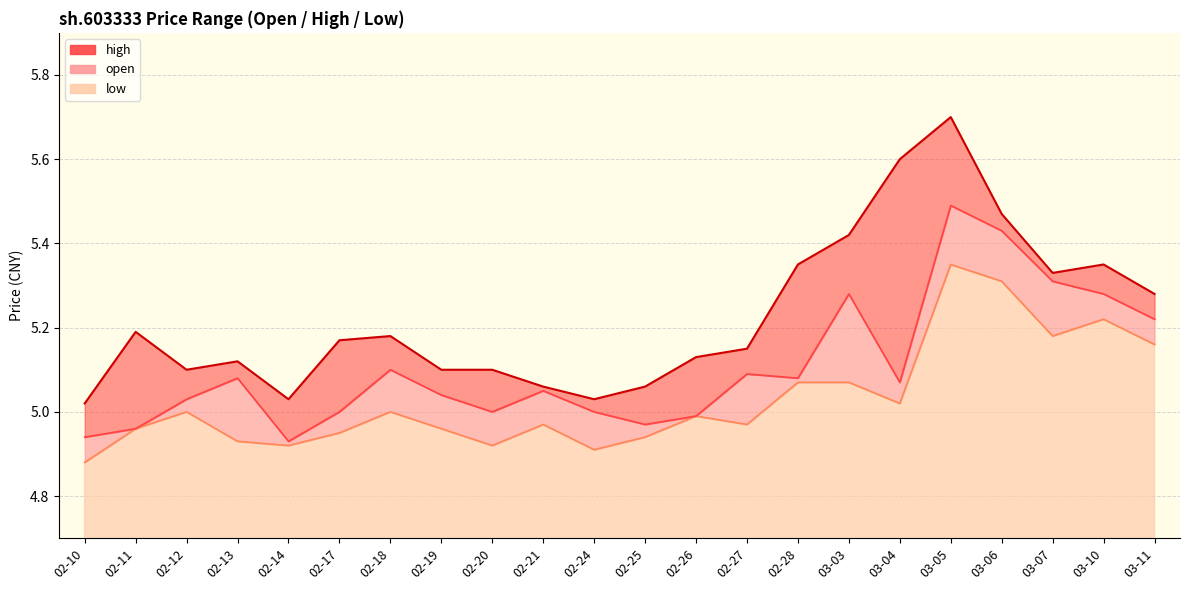

List the series in order of their peak value, lowest first.

low, open, high